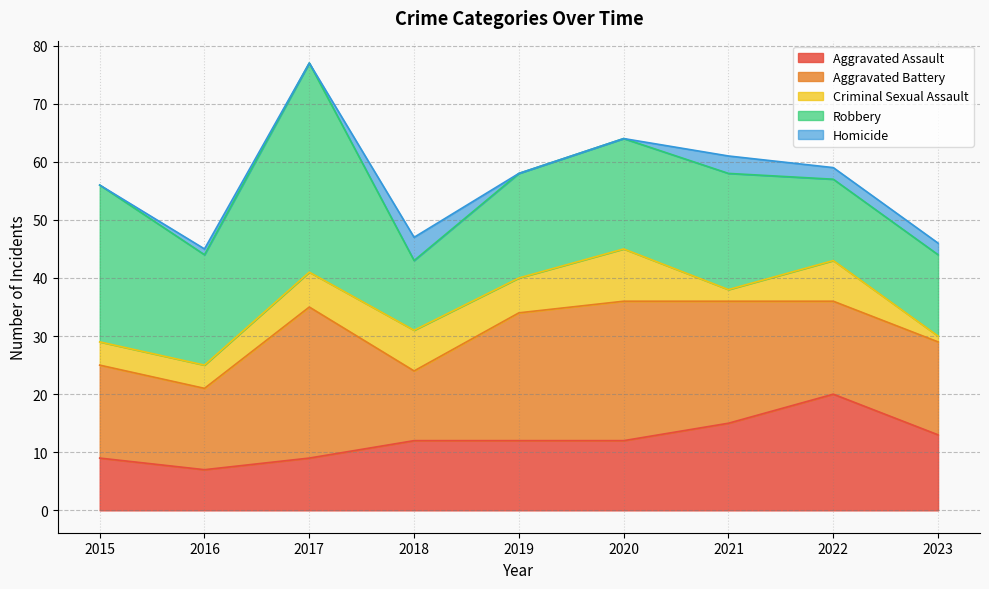

Between 2015 and 2020, which series saw the biggest shift?

Aggravated Battery